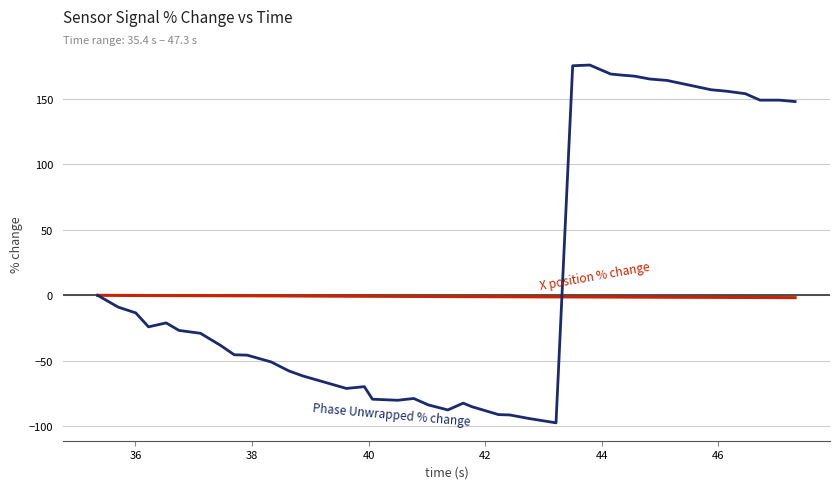

What is the minimum value shown in the chart?

-97.3